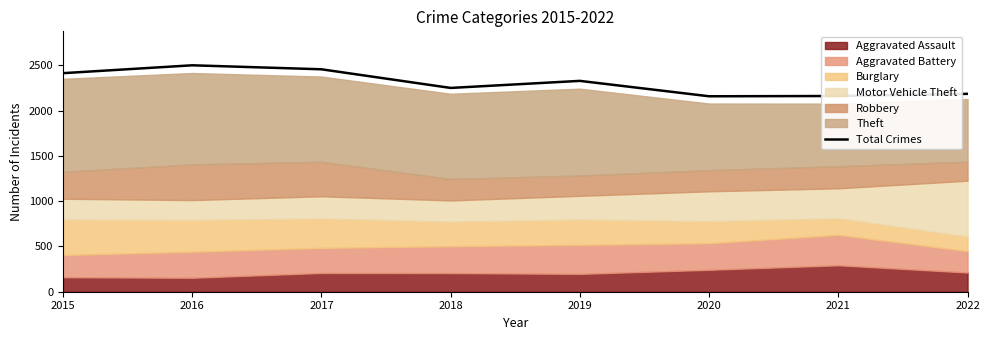

What is the change in value from 2017 to 2019?

-128